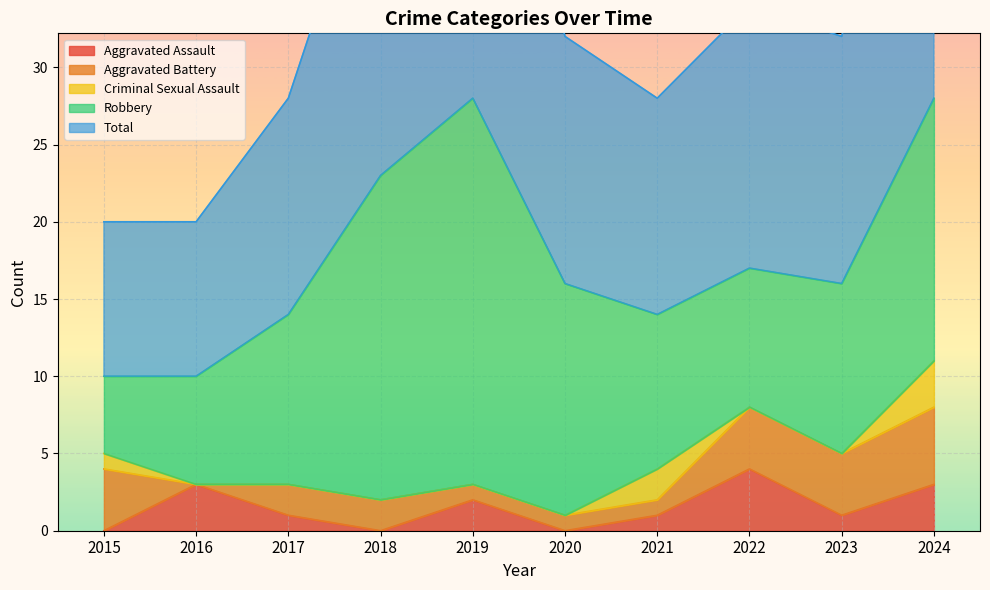

True or false: Aggravated Assault has a value of 2 at 2023.

False